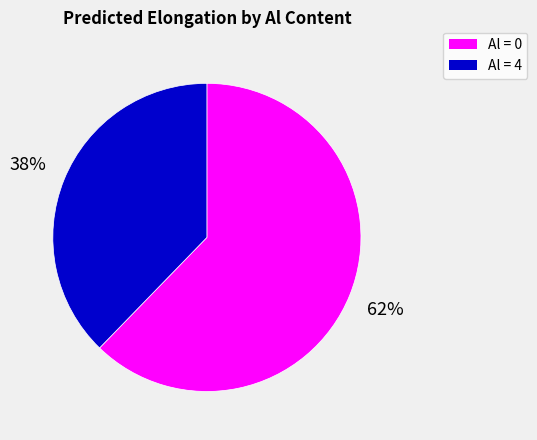

To the nearest percent, what is the average slice percentage?

50%